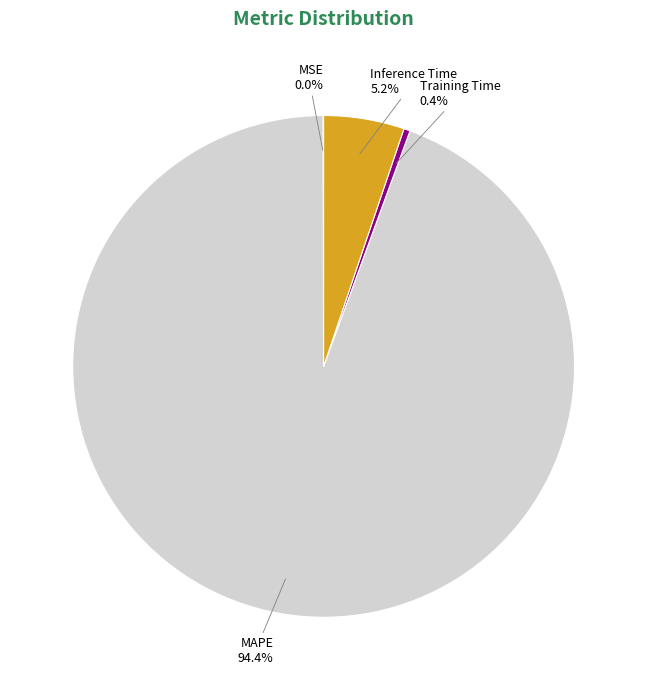

Is there any slice that represents more than half of the pie?

Yes